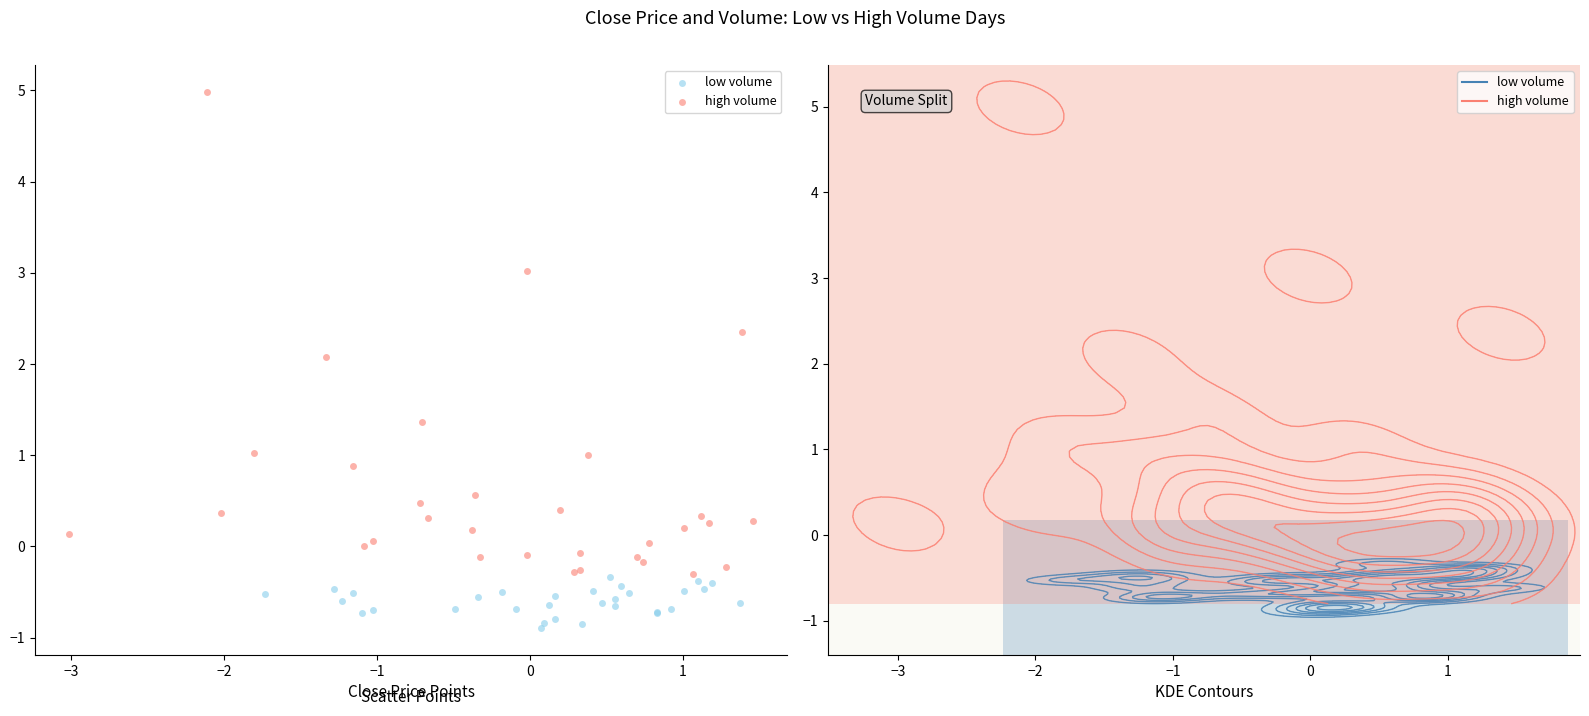

What are all the series names shown in the legend?

low volume, high volume